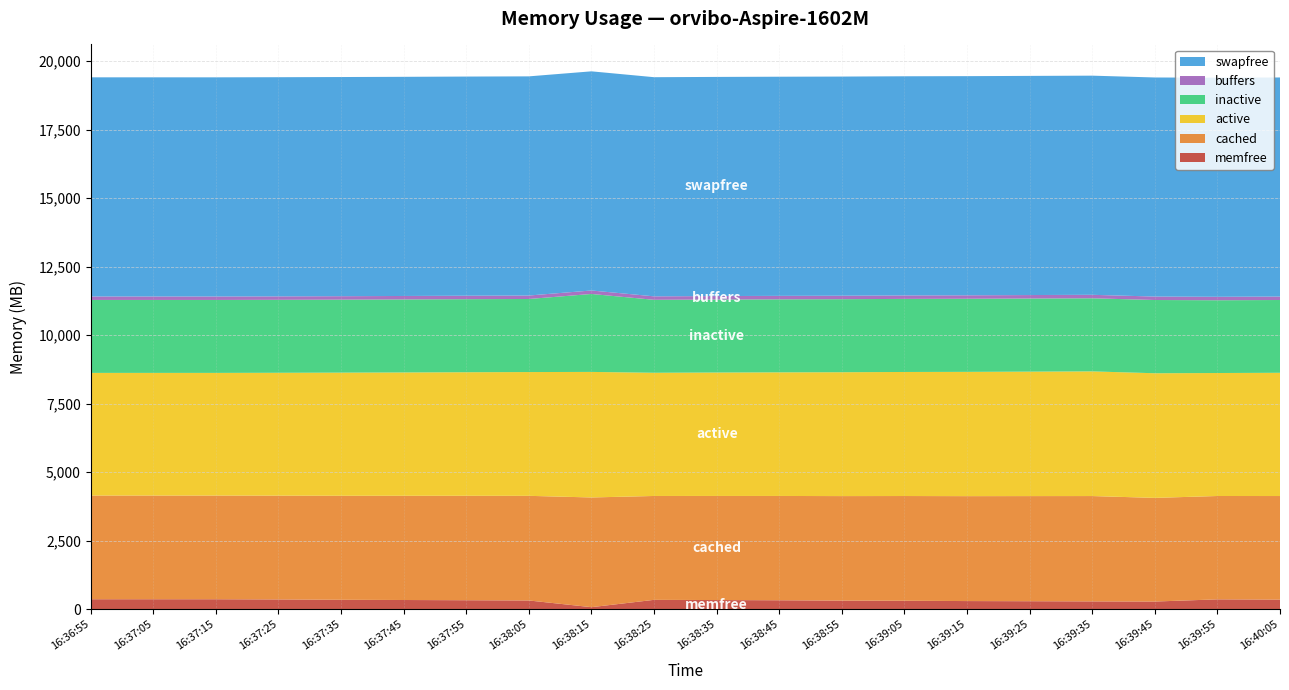

Reading left to right, list all the values displayed in this chart.

memfree: 359.6	359.5	359.3	352.3	340.2	332.0	323.9	314.5	70.2	337.6	330.3	322.5	310.1	304.7	293.2	287.7	281.1	276.0	355.5	346.8
cached: 3786.1	3786.1	3786.1	3789.7	3797.5	3805.3	3813.0	3820.5	4005.2	3792.3	3800.2	3807.8	3815.4	3823.4	3830.5	3837.8	3845.8	3783.9	3773.3	3781.2
active: 4477.5	4477.5	4477.5	4485.0	4494.7	4501.7	4510.4	4518.5	4583.2	4497.7	4506.1	4512.7	4521.7	4528.6	4536.8	4543.2	4551.2	4550.2	4489.8	4498.7
inactive: 2663.0	2663.0	2663.0	2663.4	2664.5	2665.7	2666.7	2667.8	2846.2	2663.6	2664.7	2665.6	2666.6	2667.7	2668.6	2669.5	2668.9	2673.7	2656.4	2657.3
buffers: 126.3	126.3	126.3	126.3	126.3	126.3	126.4	126.4	126.4	126.4	126.5	126.6	126.6	126.6	126.7	126.7	126.7	126.0	126.1	126.1
swapfree: 8000.9	8000.9	8000.9	8000.9	8000.9	8000.9	8000.9	8000.9	8000.9	8000.6	8000.6	8000.6	8000.6	8000.6	8000.6	8000.6	8000.6	7998.2	7998.2	7998.2